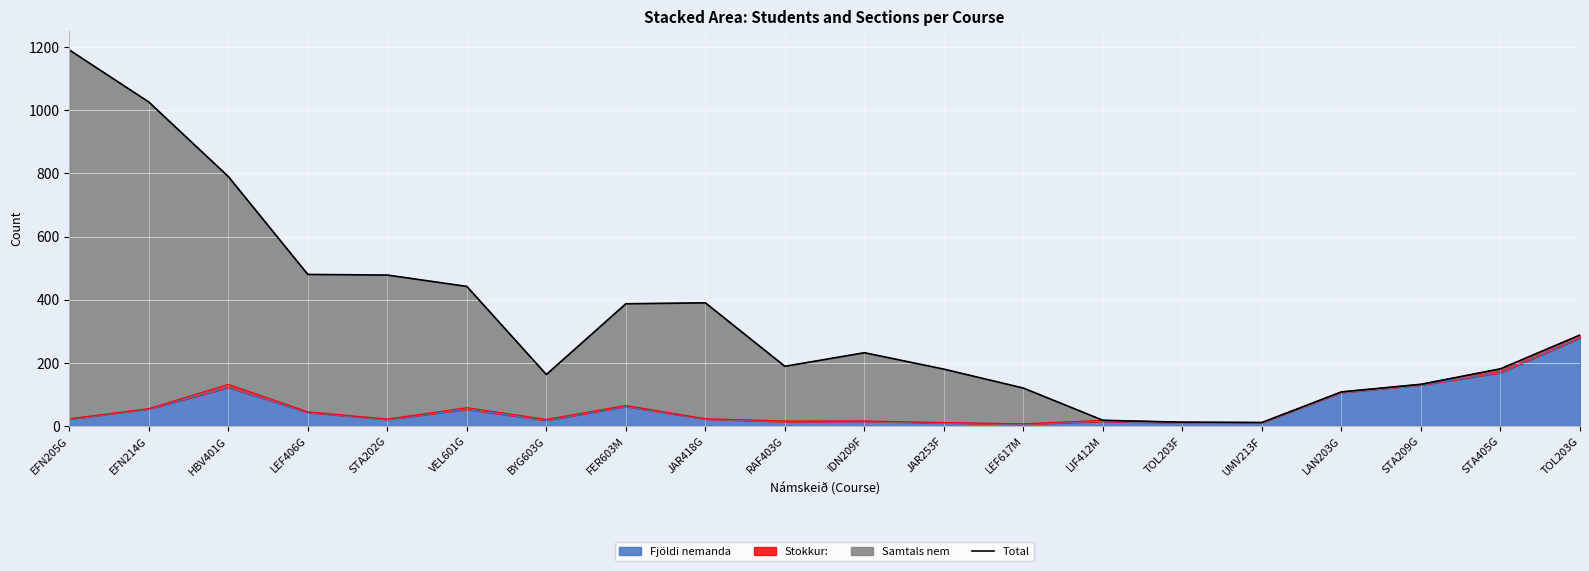

At which label is the value closest to 601?

LEF406G